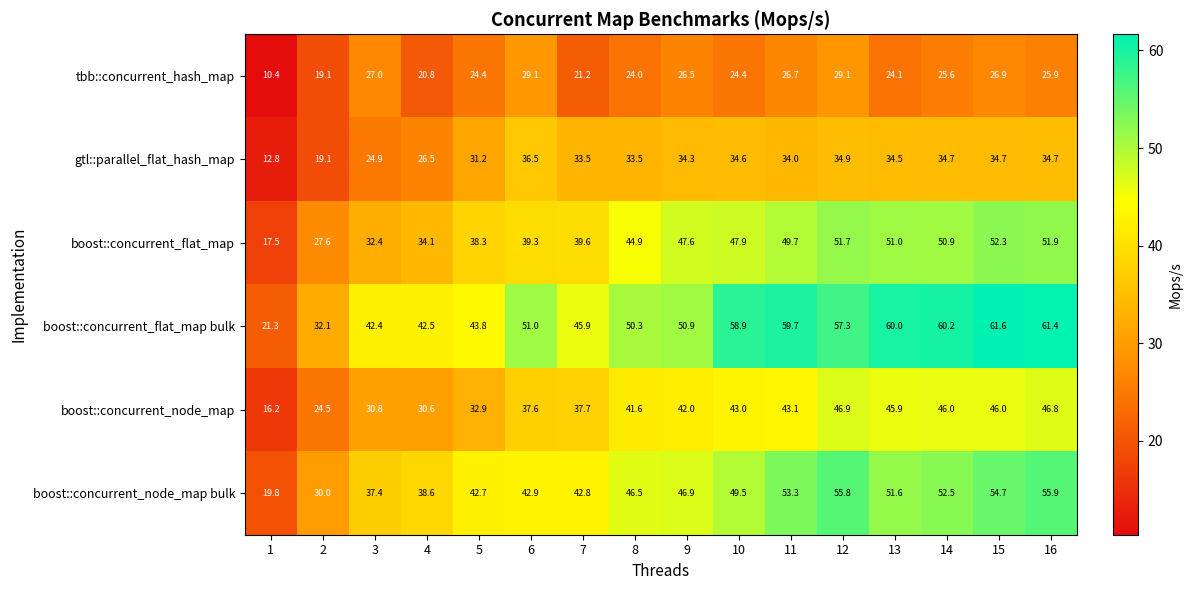

What is the difference between the maximum and minimum values in the gtl::parallel_flat_hash_map series?

23.7